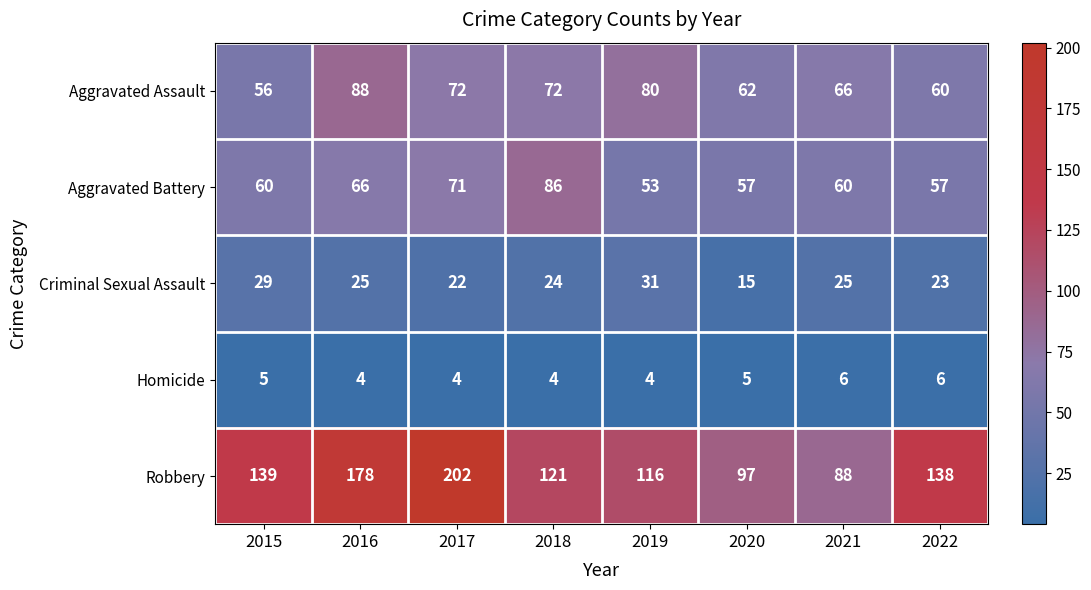

The value of Robbery at 2015 is 139. True or false?

True